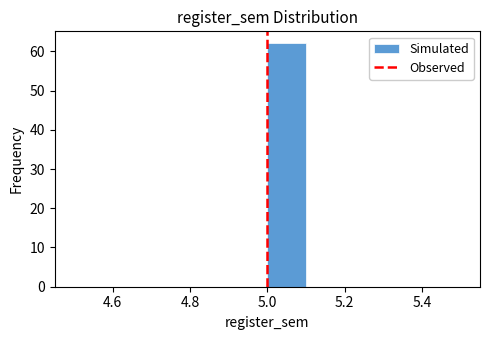

Reading left to right, list every bar in this chart as the range it spans on the x-axis followed by its height. The values are not printed on the chart, so give them approximately, as read against the axis.

4.5 to 4.6: 0
4.6 to 4.7: 0
4.7 to 4.8: 0
4.8 to 4.9: 0
4.9 to 5.0: 0
5.0 to 5.1: 62
5.1 to 5.2: 0
5.2 to 5.3: 0
5.3 to 5.4: 0
5.4 to 5.5: 0